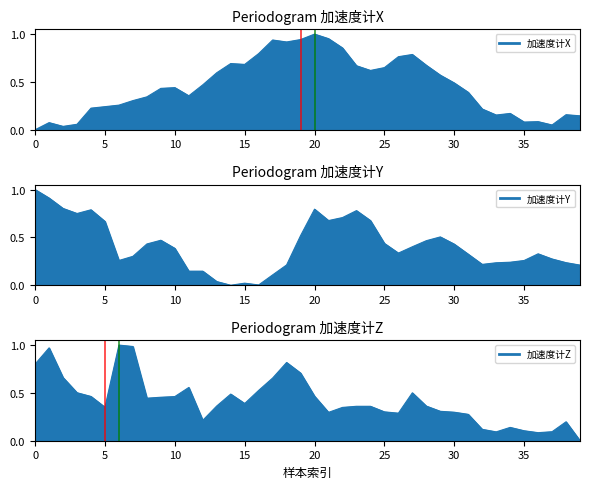

What is the spread (max minus min) of values at 36?

0.2